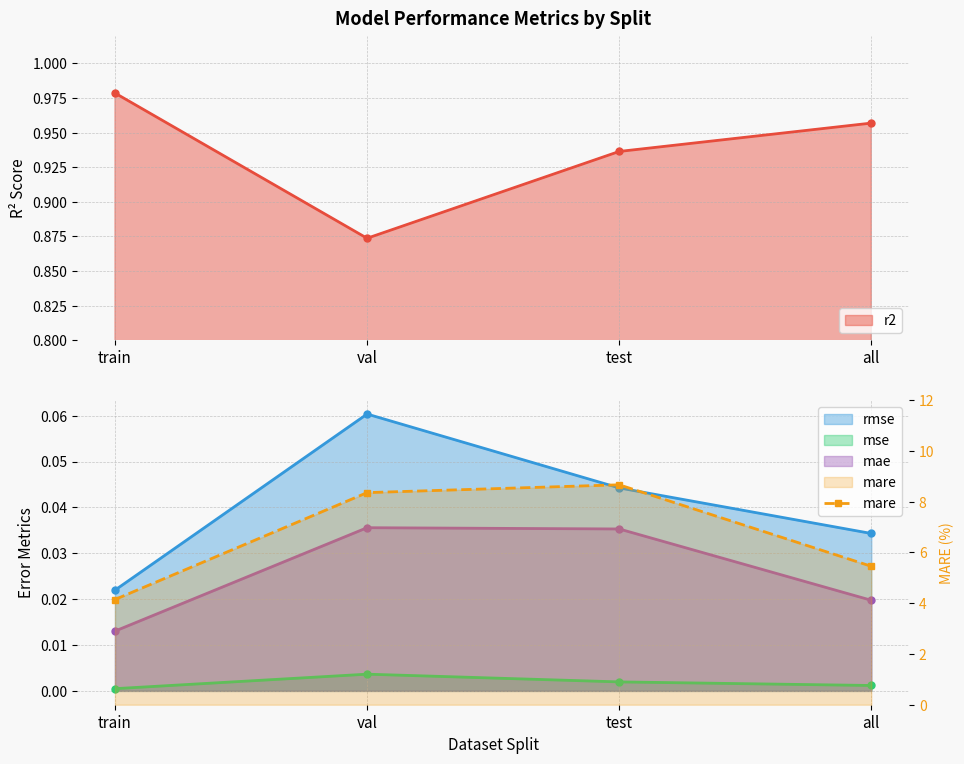

True or false: there are more than 1 points higher than both neighbors.

False